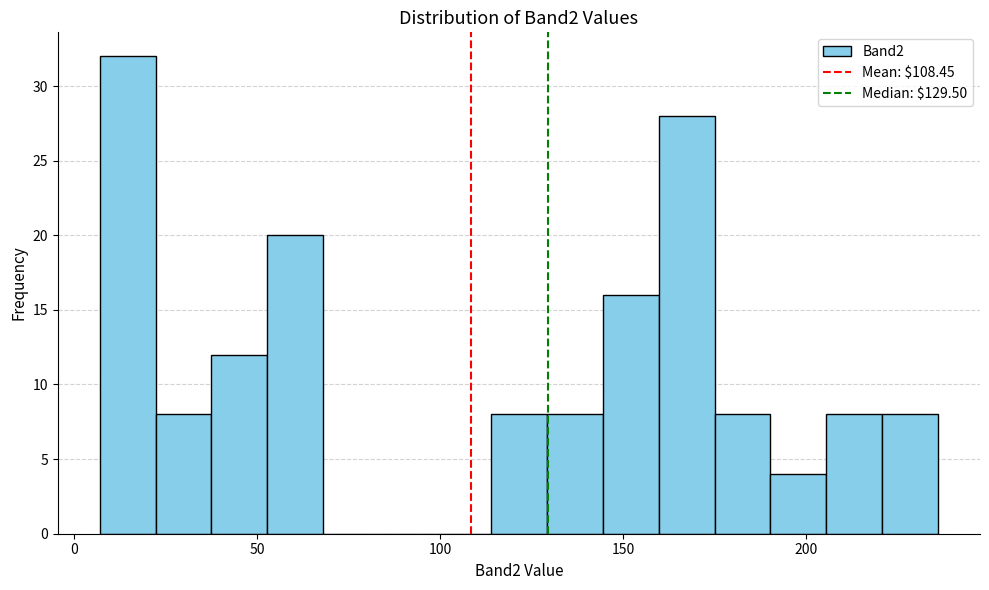

Around what value on the x-axis is the tallest bar? Give the approximate position of its centre, as read against the axis.

15